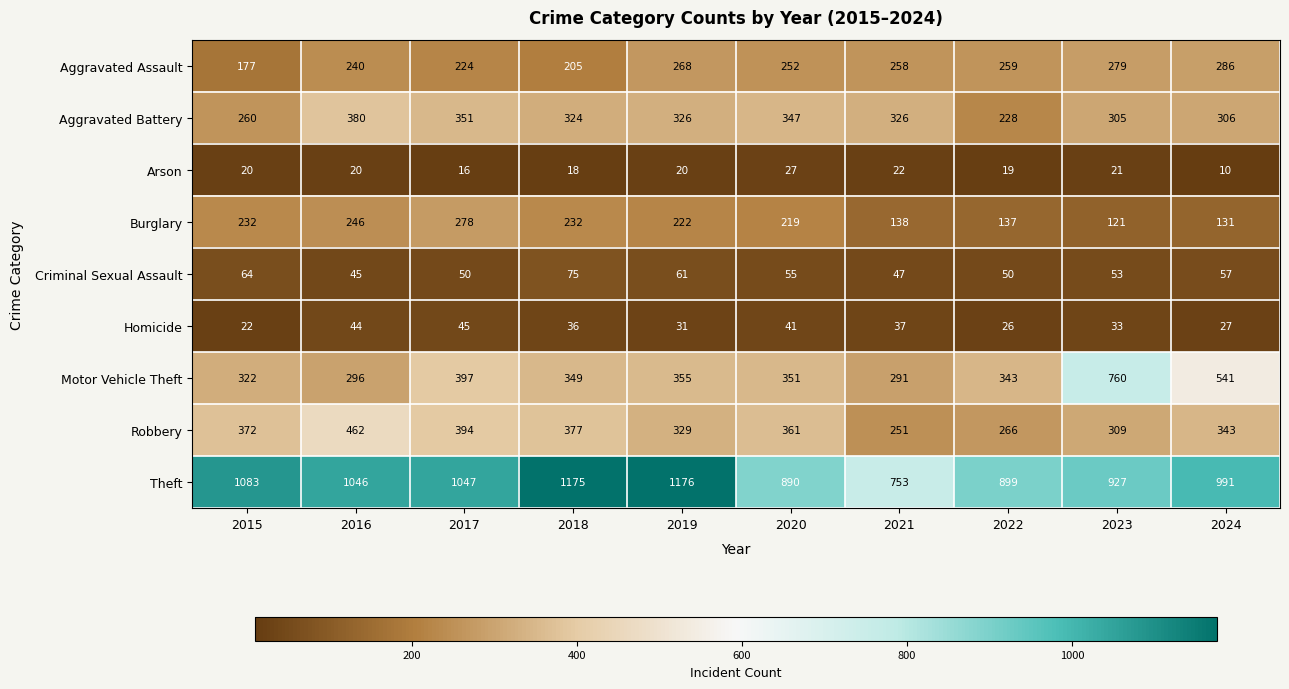

Rank the series by their maximum value, from lowest to highest.

Arson, Homicide, Criminal Sexual Assault, Burglary, Aggravated Assault, Aggravated Battery, Robbery, Motor Vehicle Theft, Theft